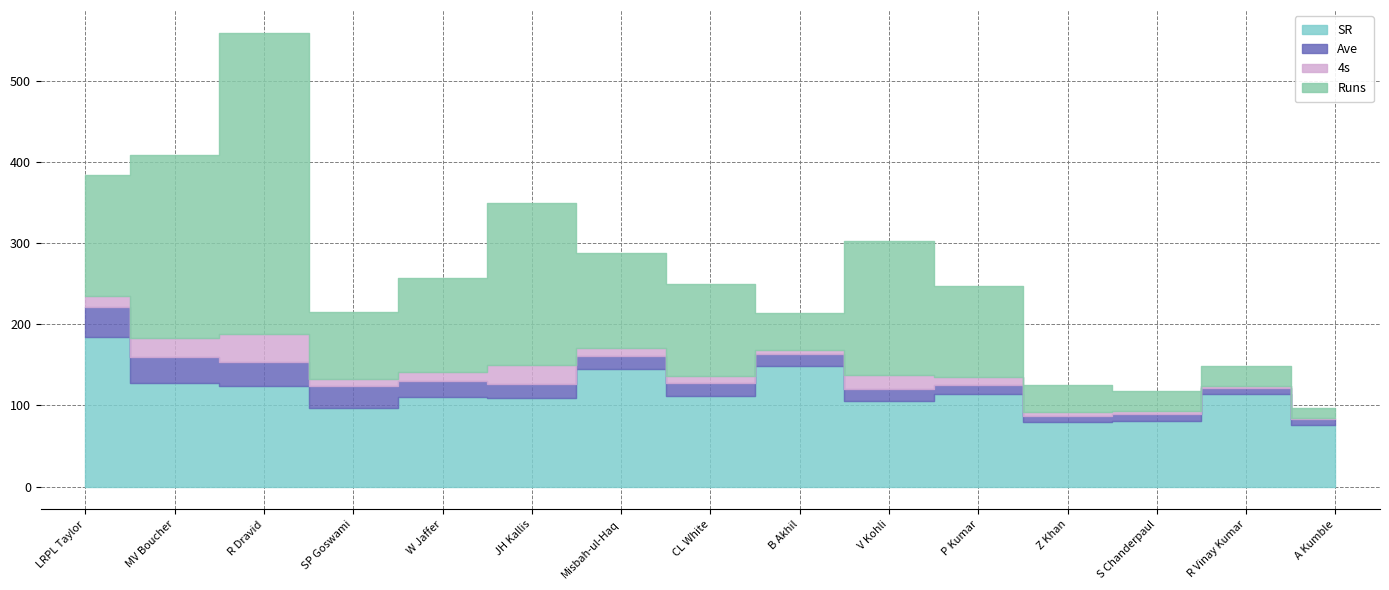

Rank the series by their maximum value, from highest to lowest.

Runs, SR, Ave, 4s